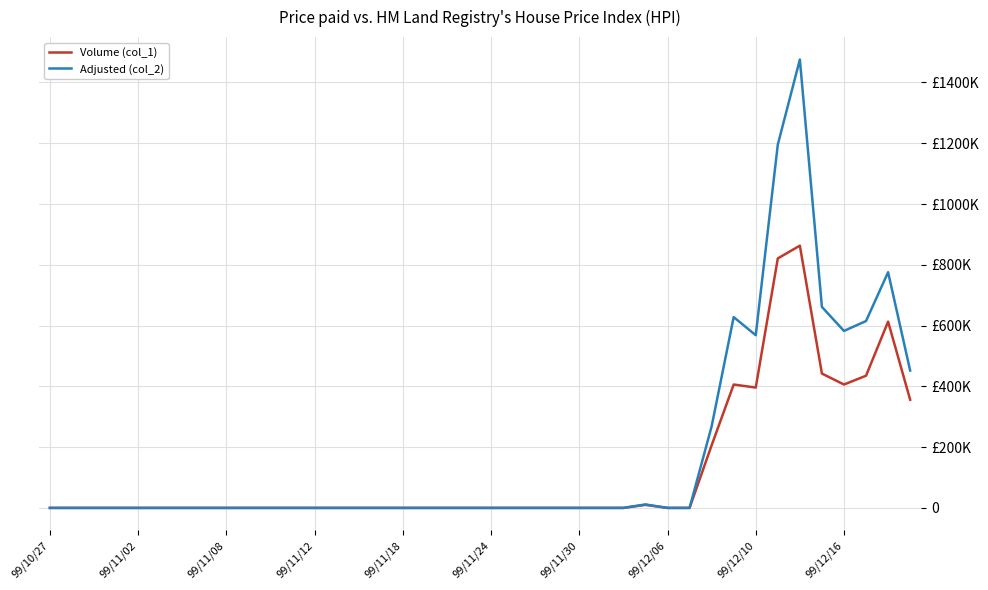

At which label does Adjusted (col_2) reach its minimum?

99/10/27